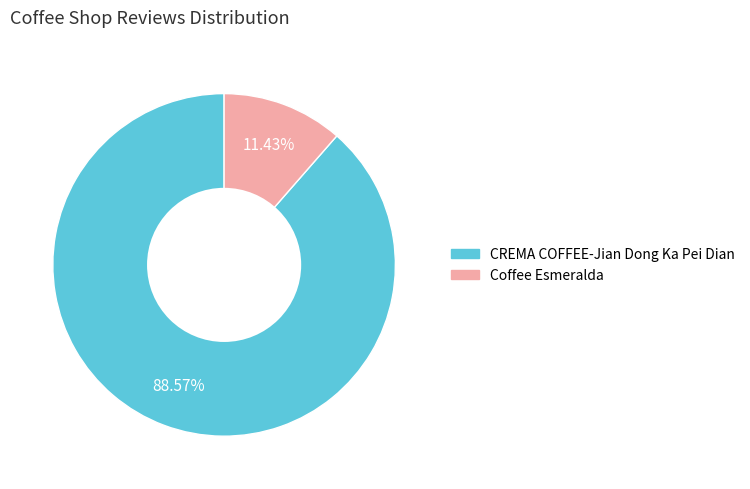

Rank the categories by value from highest to lowest.

CREMA COFFEE-Jian Dong Ka Pei Dian, Coffee Esmeralda